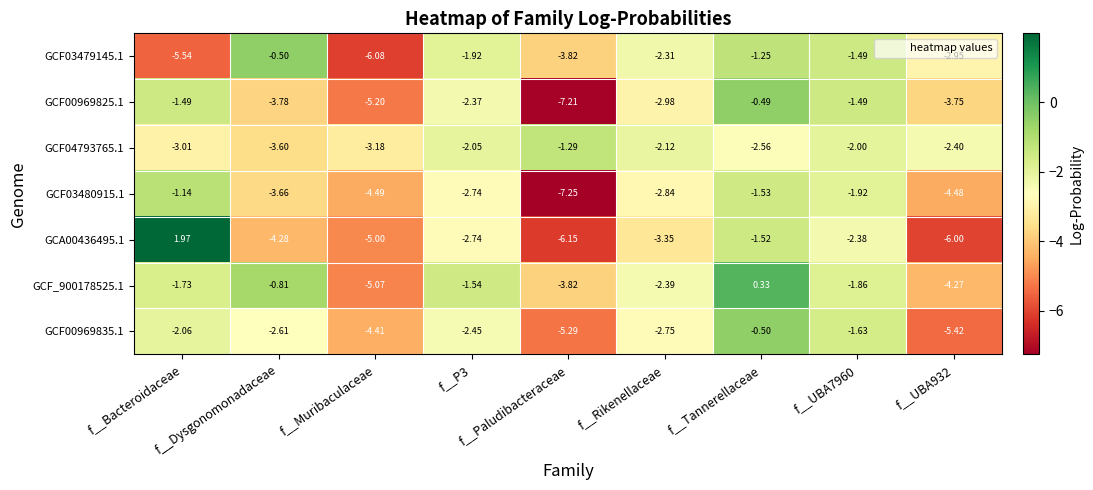

How many values in GCF_900178525.1 are above zero?

1